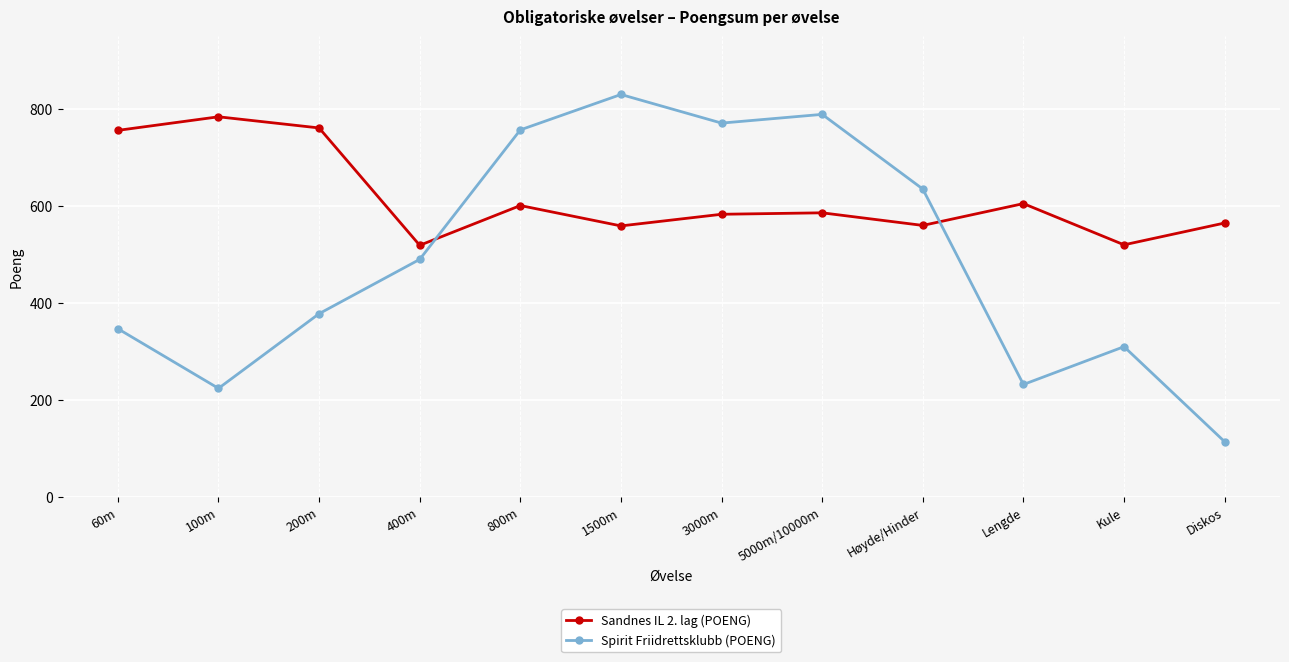

What is the difference between the Spirit Friidrettsklubb (POENG) values at 1500m and 800m?

73